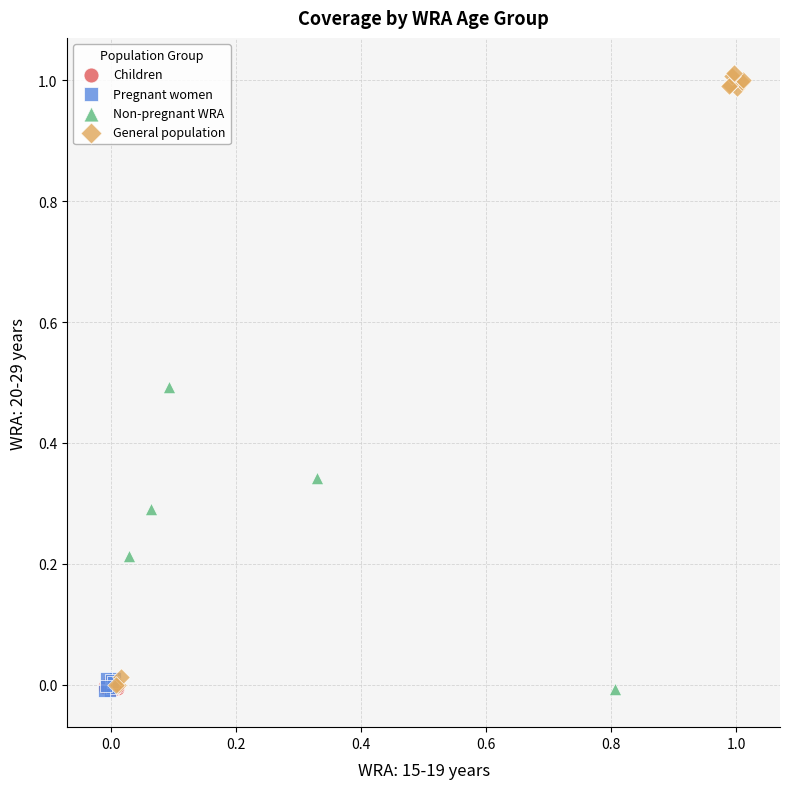

Which series contains the highest Y value?

General population